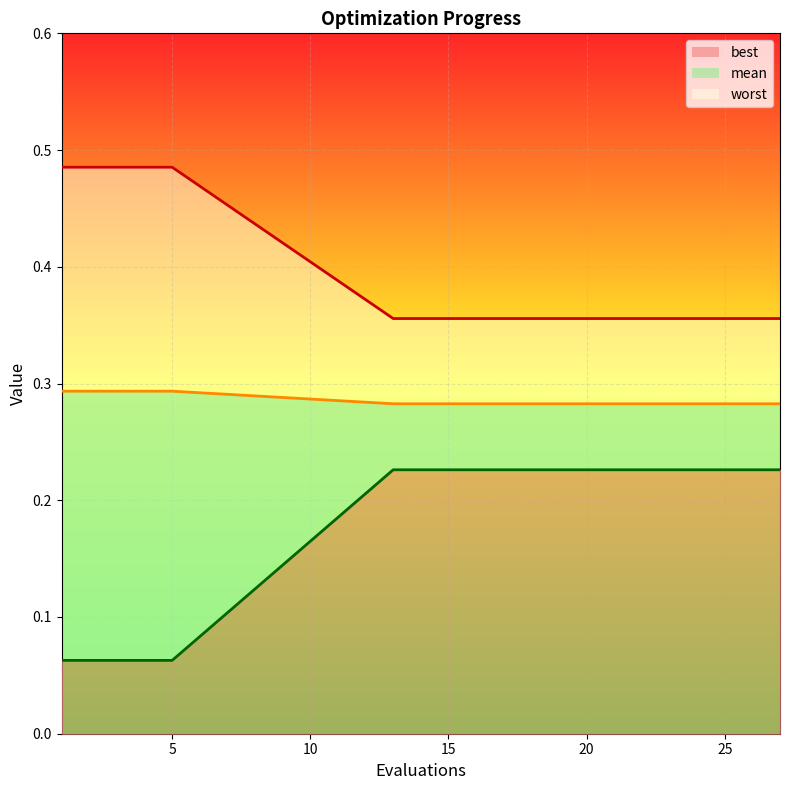

What is the value of the worst_line point at the 6th from the left?

0.4